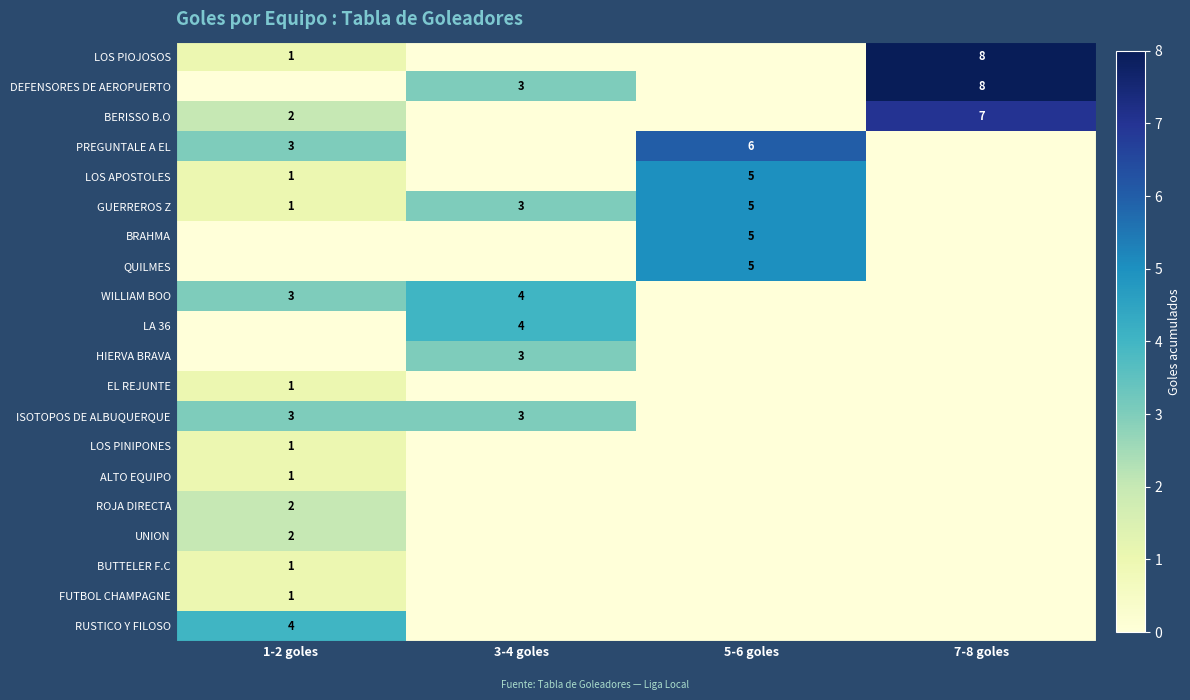

Is it true that WILLIAM BOO equals 4 at 3-4 goles?

True